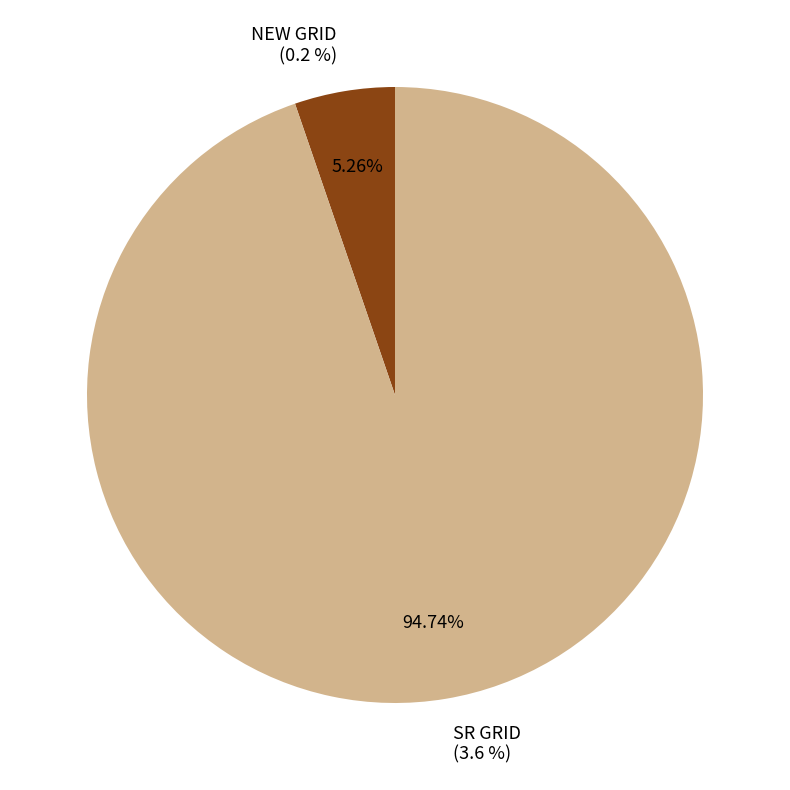

Rank the categories by value from lowest to highest.

NEW GRID, SR GRID